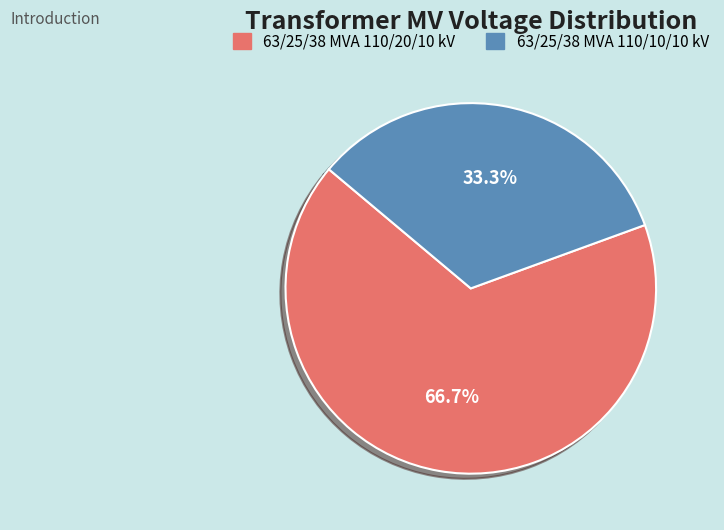

To the nearest percent, what is the average slice percentage?

50%